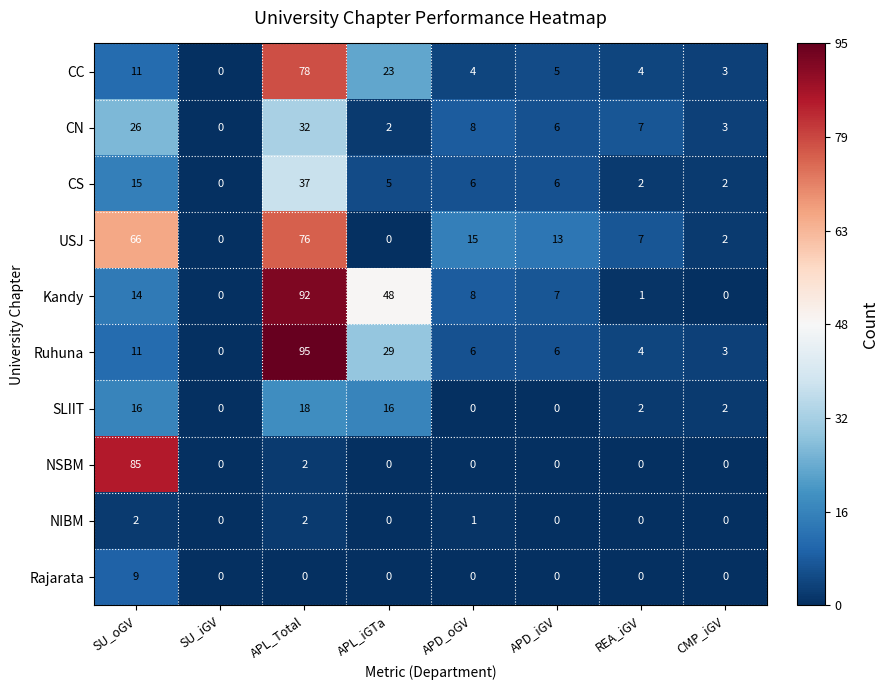

What is the difference between the Ruhuna values at SU_iGV and APL_iGTa?

29